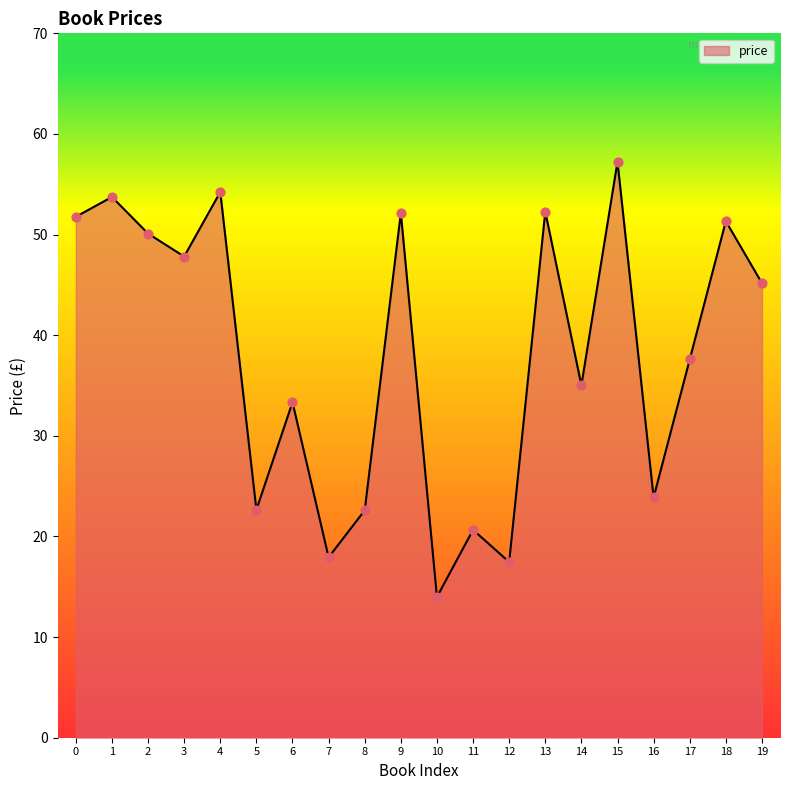

What is the ratio of the value at 16 to the value at 18?

0.5